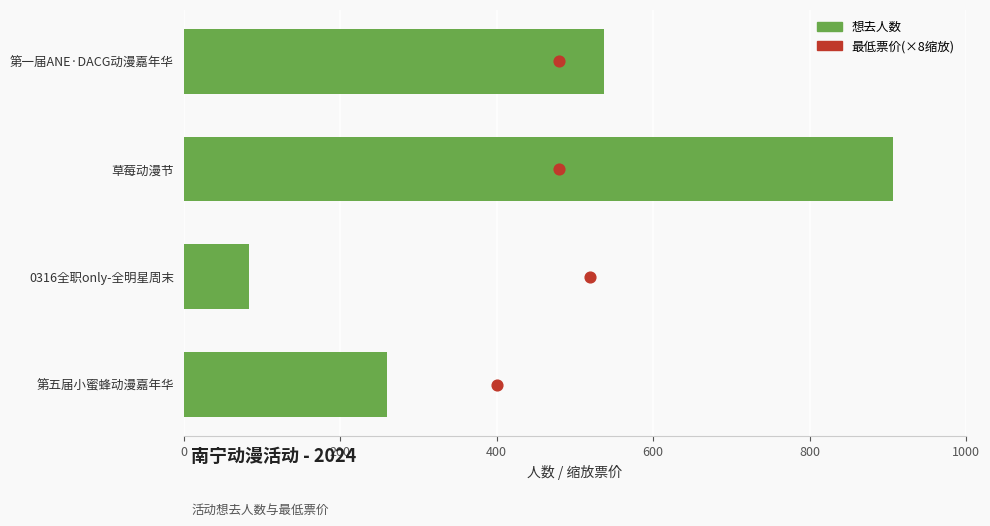

Which series has the widest spread of Y values?

想去人数